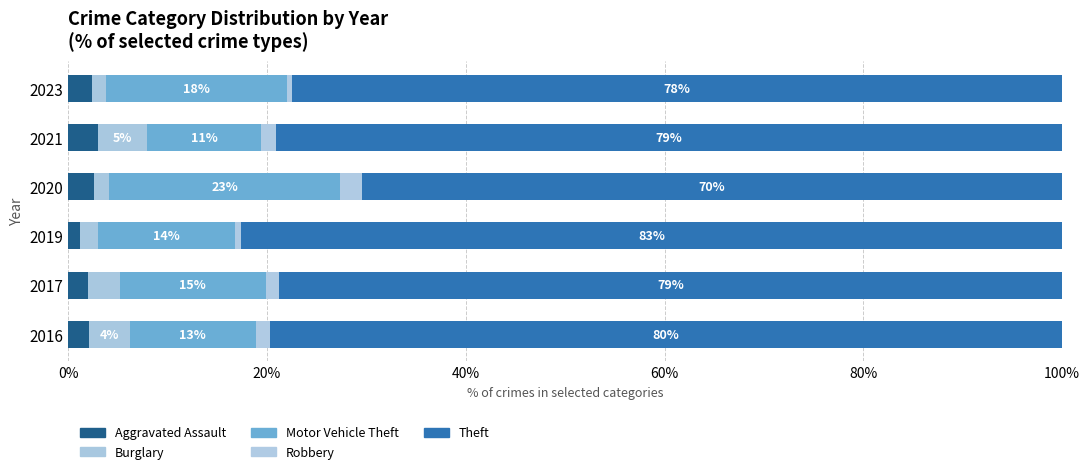

Count the number of data series in this chart.

5